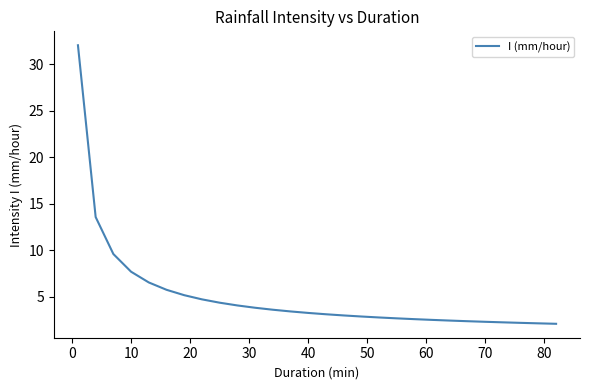

What is the difference between the maximum and minimum values?

30.0